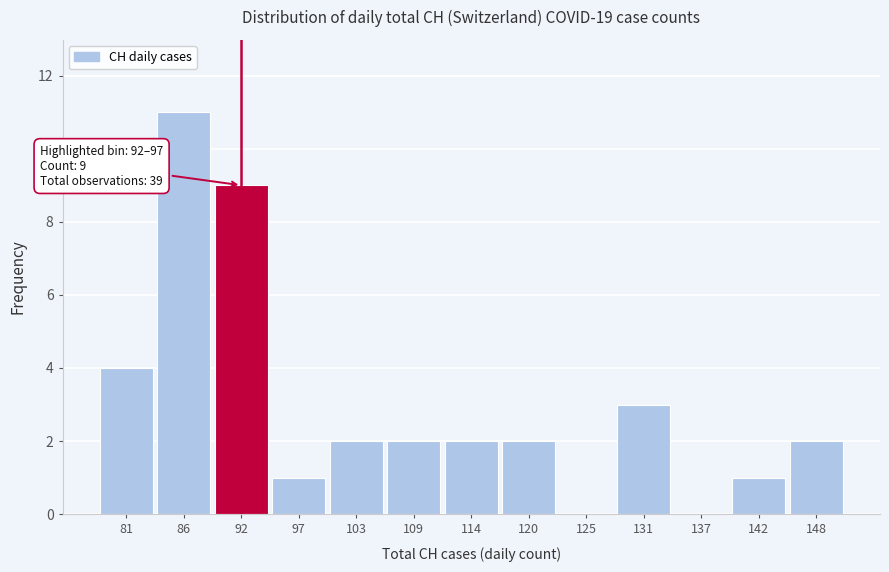

Reading left to right, extract all data points from this chart.

81=4	86=11	92=9	97=1	103=2	109=2	114=2	120=2	125=0	131=3	137=0	142=1	148=2